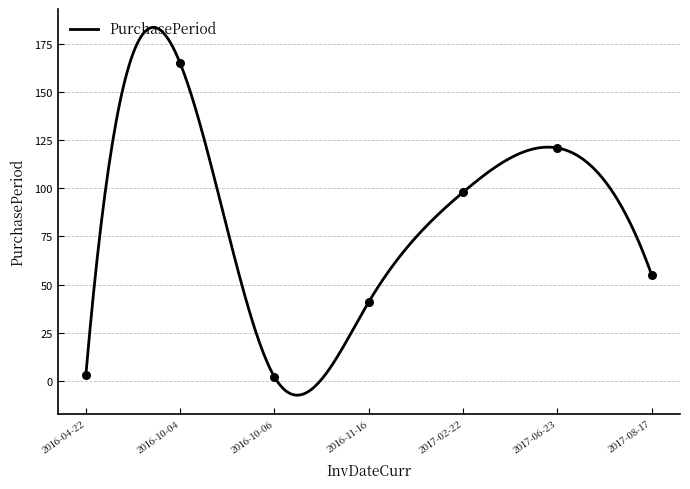

Which has a higher value, 2017-08-17 or 2016-10-04?

2016-10-04